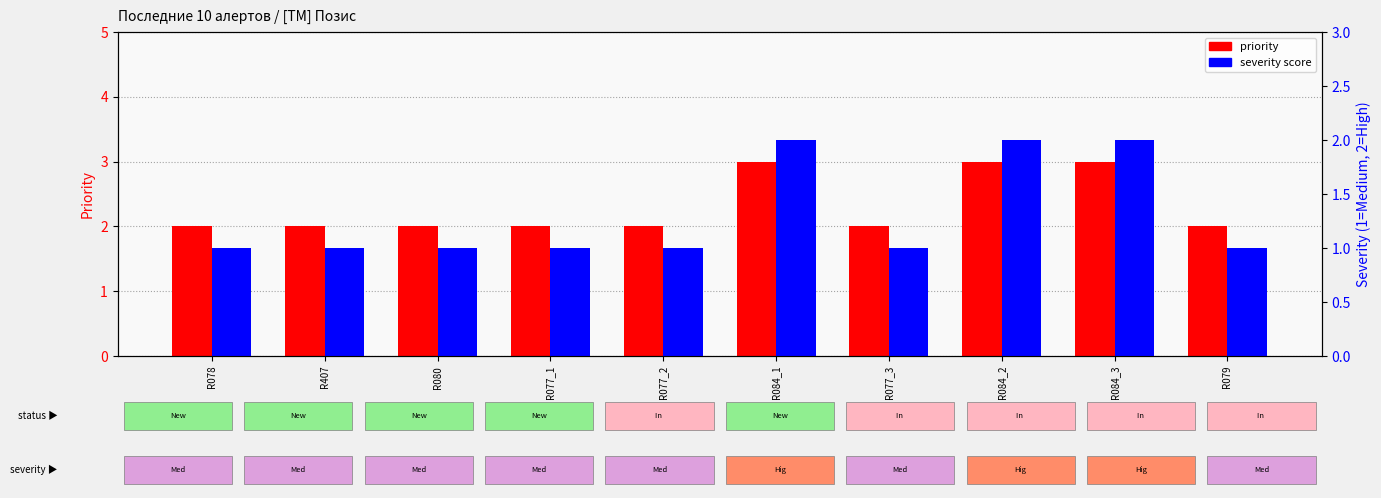

Reading right to left, extract all data points from this chart.

priority: 2	3	3	2	3	2	2	2	2	2
severity score: 1	2	2	1	2	1	1	1	1	1